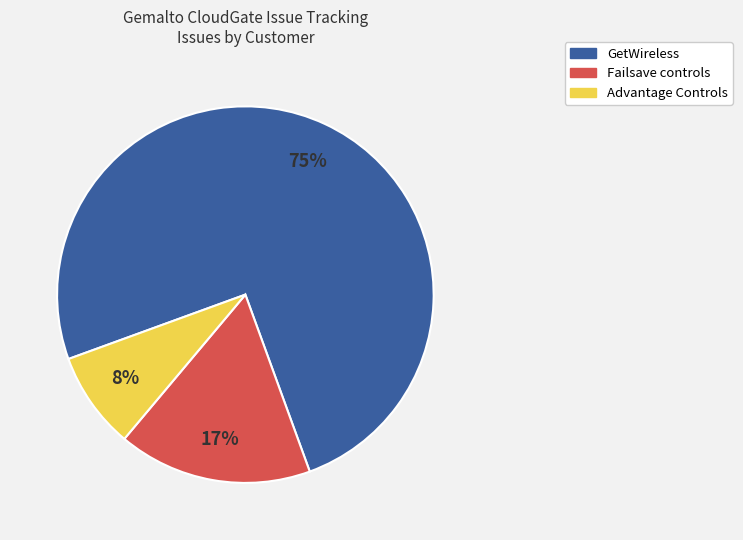

Is it true that GetWireless is 75% of the pie?

True